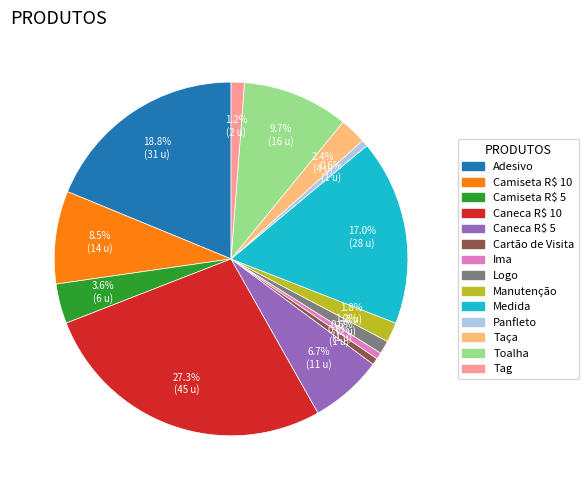

True or false: Taça accounts for 2% of the total.

True